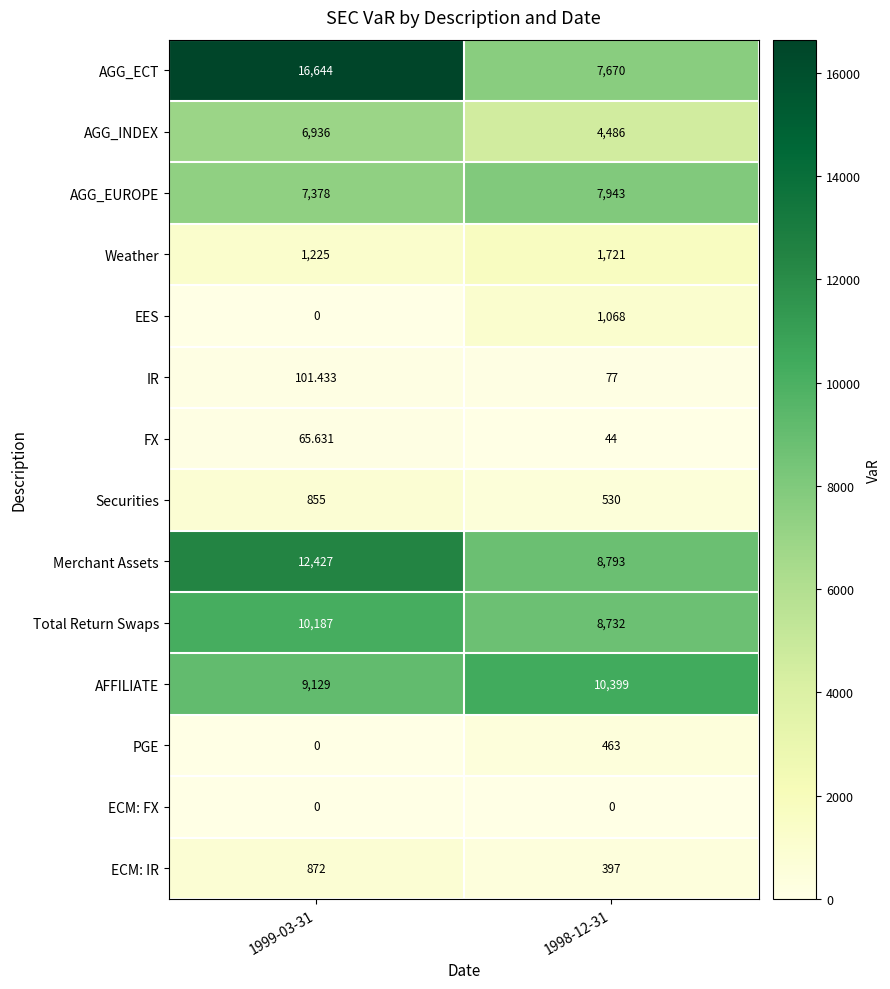

What is the maximum value shown in the chart?

16644.0